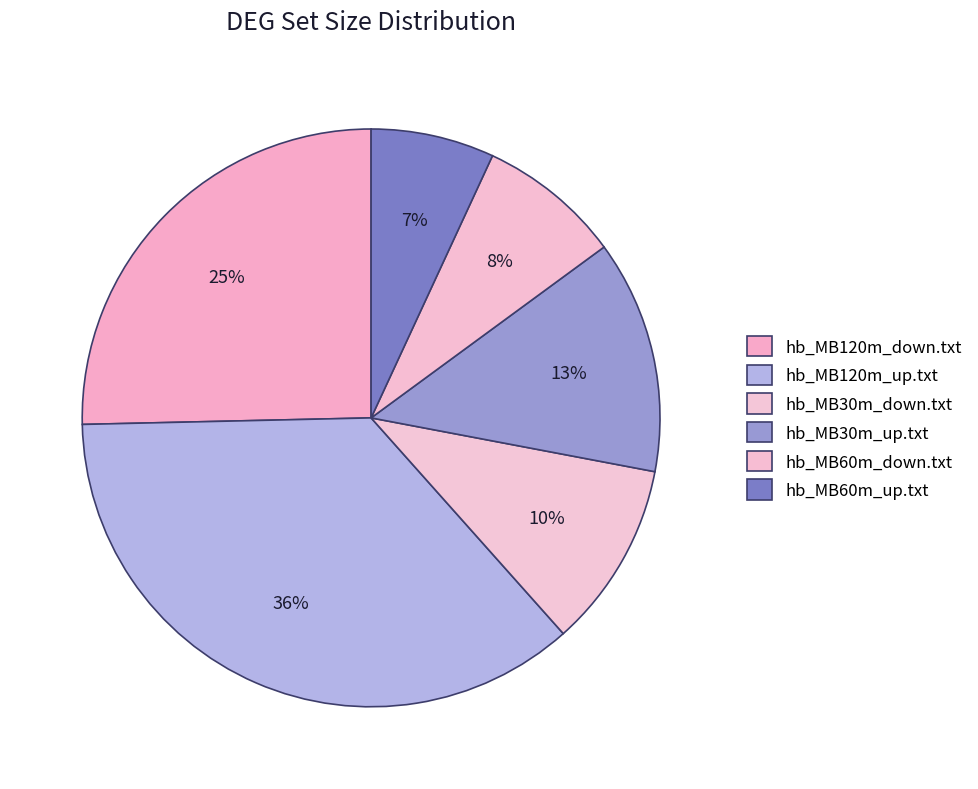

Count the number of slices in the pie.

6